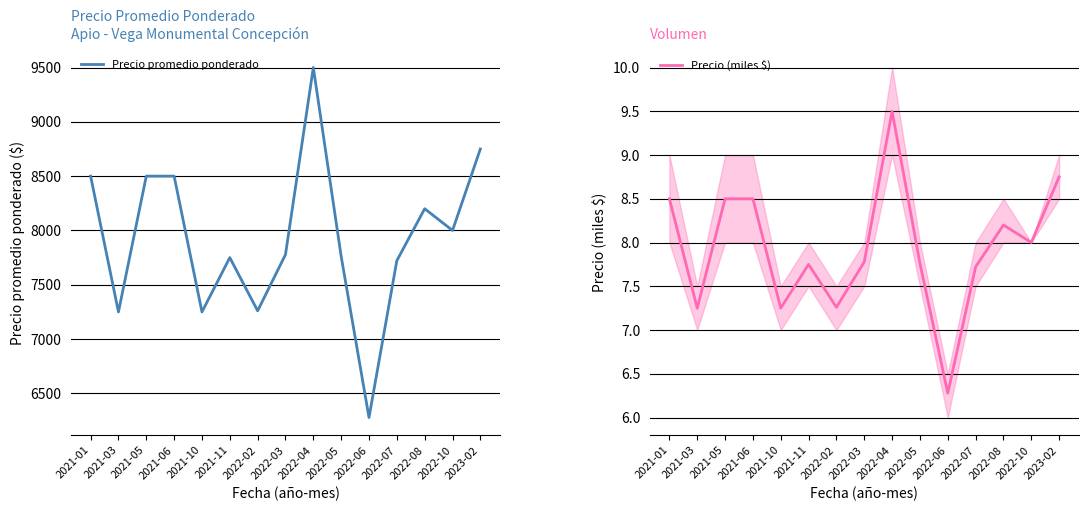

At which category is the sum across all series the highest?

2022-04